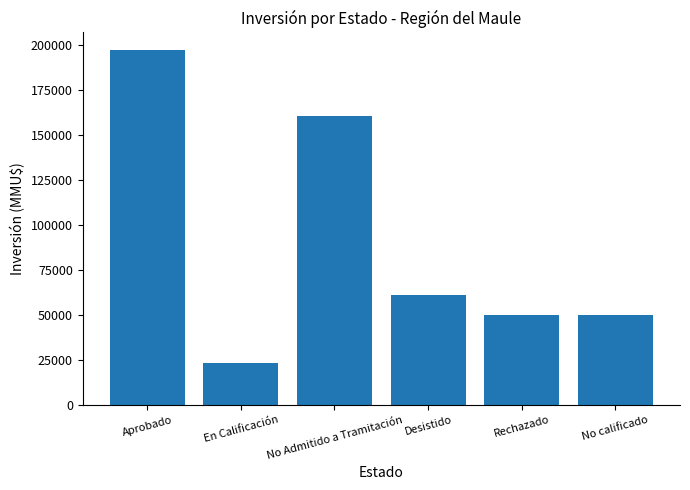

Which label corresponds to the smallest value in the chart?

En Calificación